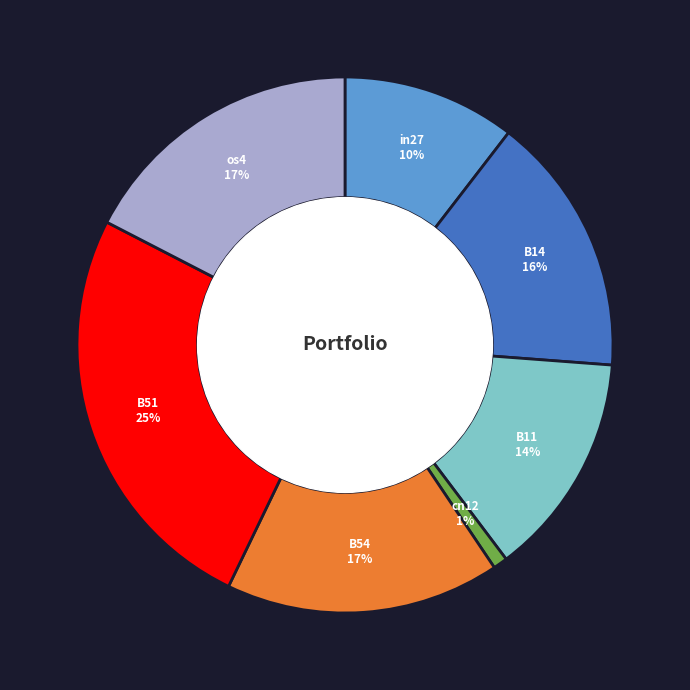

Do os4 and cn12 together represent more than half of the pie?

No